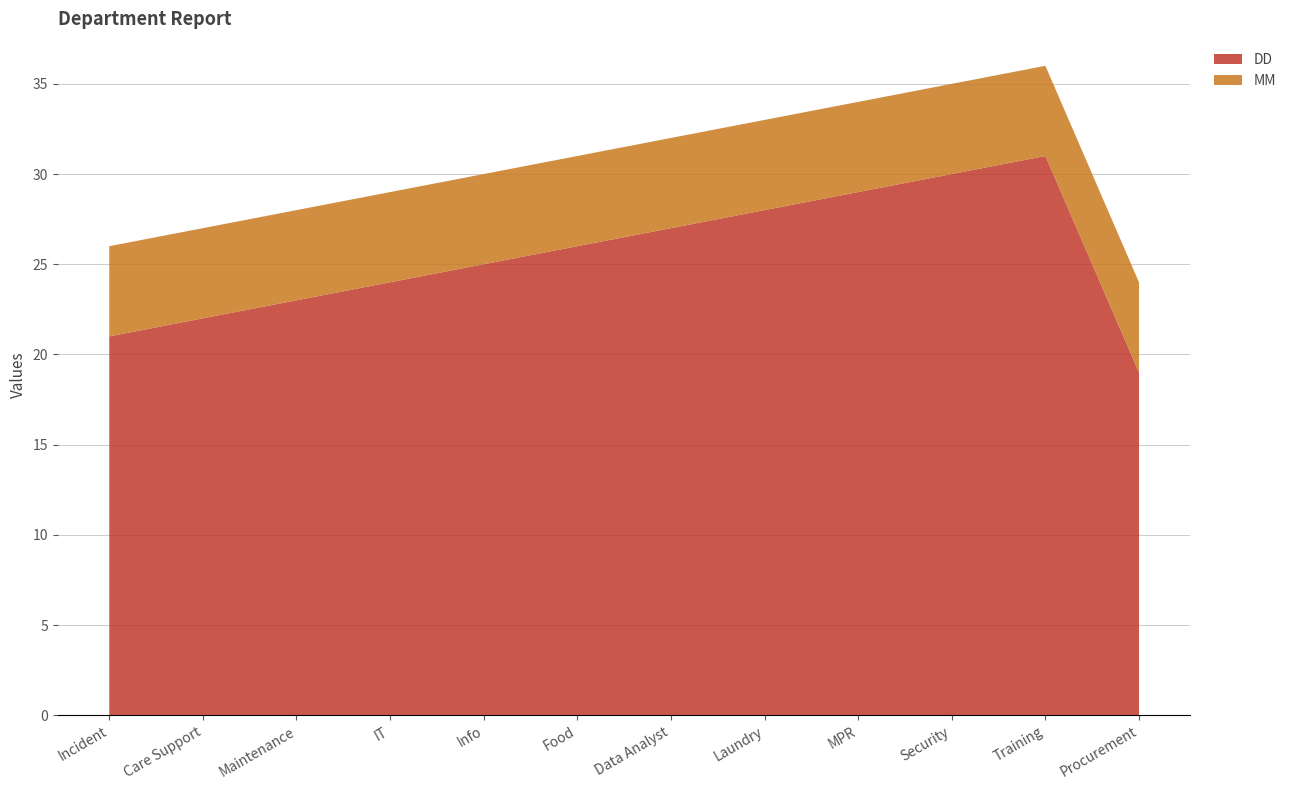

Reading left to right, list all the values displayed in this chart.

DD: 21	22	23	24	25	26	27	28	29	30	31	19
MM: 5	5	5	5	5	5	5	5	5	5	5	5